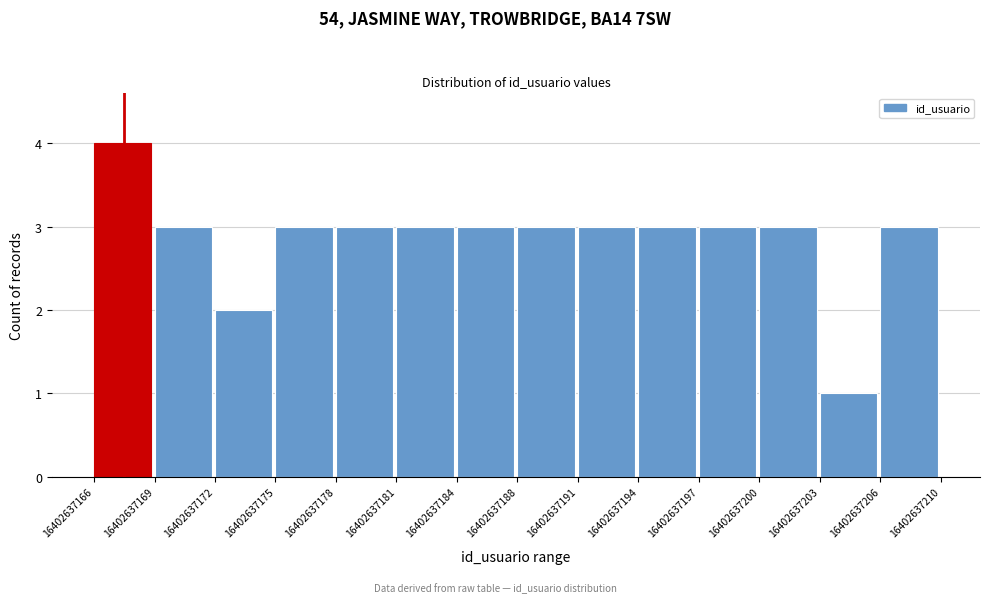

Reading left to right, transcribe this chart: for each bar, give the range it covers on the x-axis and its height. The values are not printed on the chart, so give them approximately, as read against the axis.

16402637166 to 16402637169: 4
16402637169 to 16402637172: 3
16402637172 to 16402637175: 2
16402637175 to 16402637178: 3
16402637178 to 16402637181: 3
16402637181 to 16402637184: 3
16402637184 to 16402637188: 3
16402637188 to 16402637191: 3
16402637191 to 16402637194: 3
16402637194 to 16402637197: 3
16402637197 to 16402637200: 3
16402637200 to 16402637203: 3
16402637203 to 16402637206: 1
16402637206 to 16402637210: 3